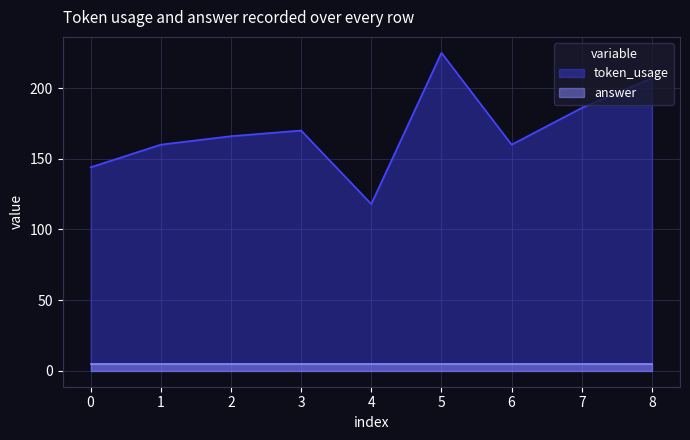

Which has a higher value, 3 or 5?

5